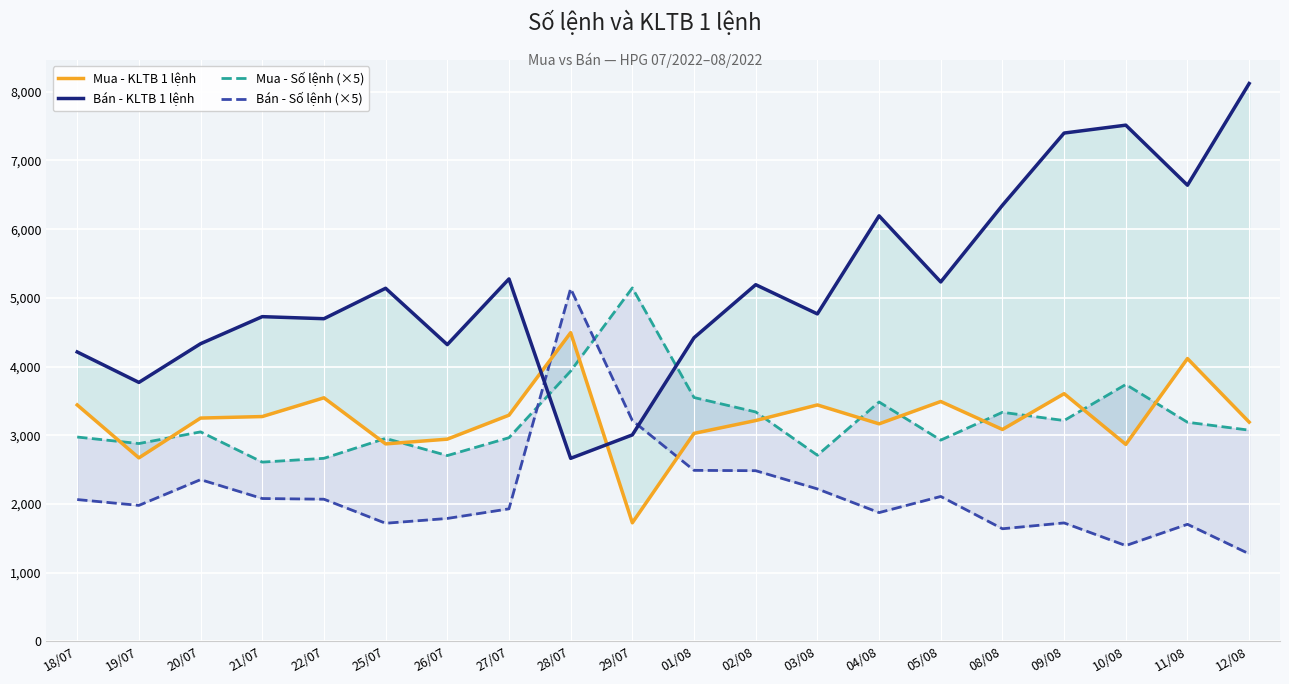

Reading left to right, list all the values displayed in this chart.

Mua - KLTB 1 lệnh: 18/07=3442	19/07=2672	20/07=3251	21/07=3273	22/07=3546	25/07=2875	26/07=2944	27/07=3293	28/07=4494	29/07=1727	01/08=3028	02/08=3215	03/08=3442	04/08=3167	05/08=3492	08/08=3085	09/08=3606	10/08=2868	11/08=4117	12/08=3192
Bán - KLTB 1 lệnh: 18/07=4213	19/07=3770	20/07=4333	21/07=4727	22/07=4697	25/07=5140	26/07=4320	27/07=5276	28/07=2665	29/07=3006	01/08=4420	02/08=5192	03/08=4767	04/08=6194	05/08=5232	08/08=6348	09/08=7399	10/08=7514	11/08=6640	12/08=8120
Mua - Số lệnh (×5): 18/07=2975	19/07=2880	20/07=3050	21/07=2610	22/07=2665	25/07=2955	26/07=2705	27/07=2965	28/07=3935	29/07=5145	01/08=3550	02/08=3340	03/08=2710	04/08=3485	05/08=2930	08/08=3335	09/08=3215	10/08=3740	11/08=3190	12/08=3075
Bán - Số lệnh (×5): 18/07=2065	19/07=1980	20/07=2355	21/07=2080	22/07=2070	25/07=1720	26/07=1790	27/07=1930	28/07=5135	29/07=3215	01/08=2490	02/08=2485	03/08=2220	04/08=1875	05/08=2110	08/08=1640	09/08=1725	10/08=1395	11/08=1705	12/08=1275